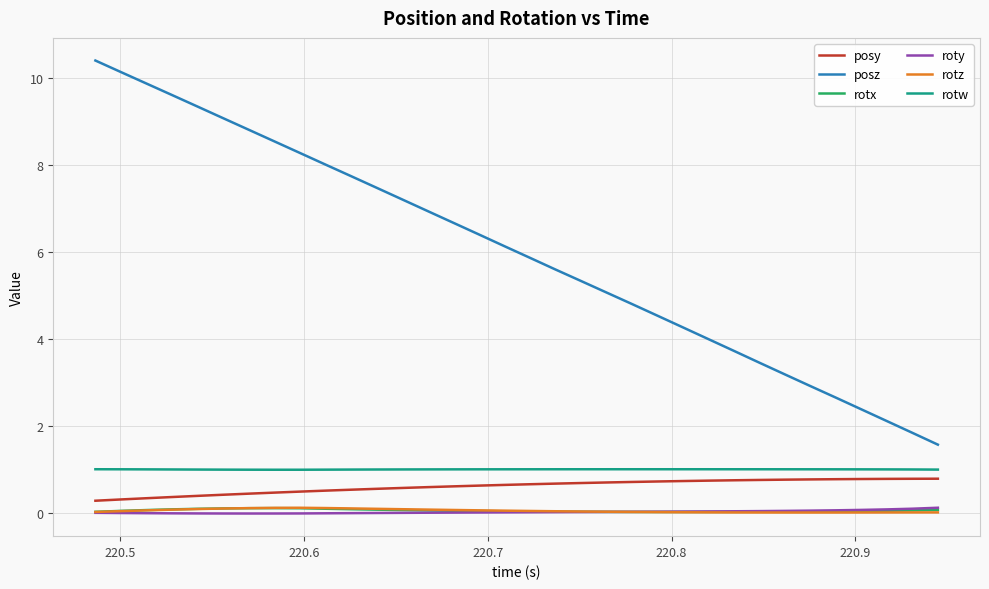

Which series has the largest range (max minus min)?

posz